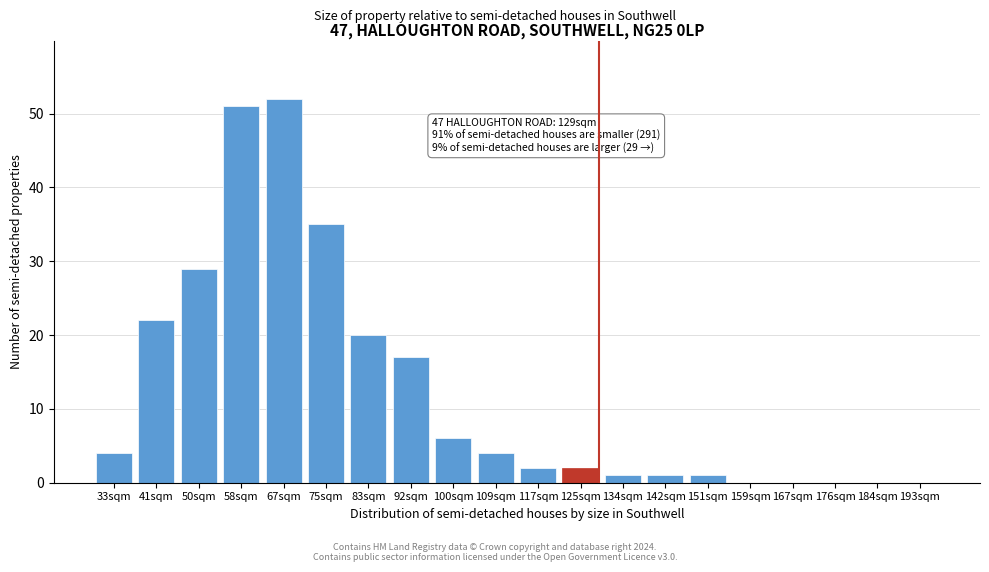

Reading left to right, extract all data points from this chart.

33sqm=4	41sqm=22	50sqm=29	58sqm=51	67sqm=52	75sqm=35	83sqm=20	92sqm=17	100sqm=6	109sqm=4	117sqm=2	125sqm=2	134sqm=1	142sqm=1	151sqm=1	159sqm=0	167sqm=0	176sqm=0	184sqm=0	193sqm=0